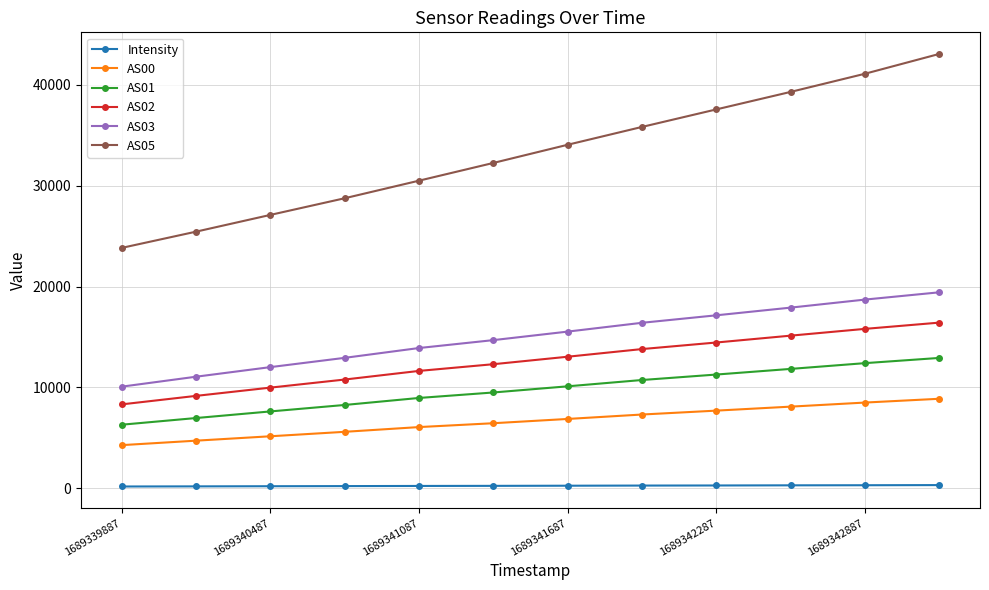

True or false: AS03 and AS05 intersect in this chart.

False